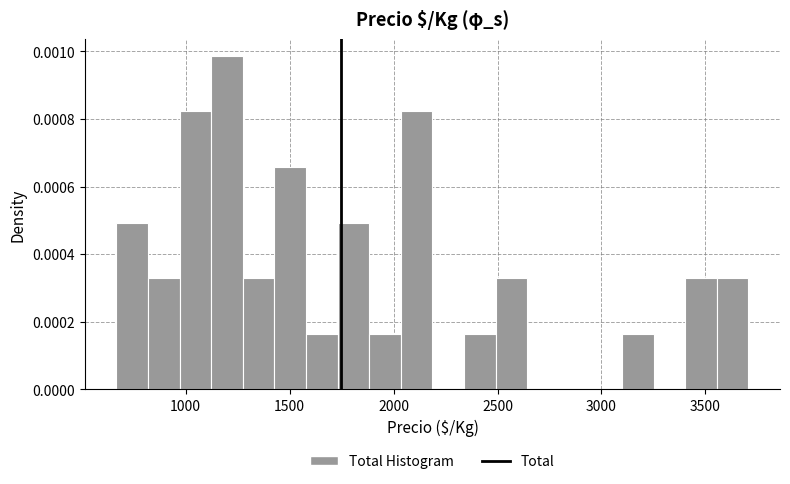

Read against the x-axis, roughly where is the centre of the tallest bar?

1200